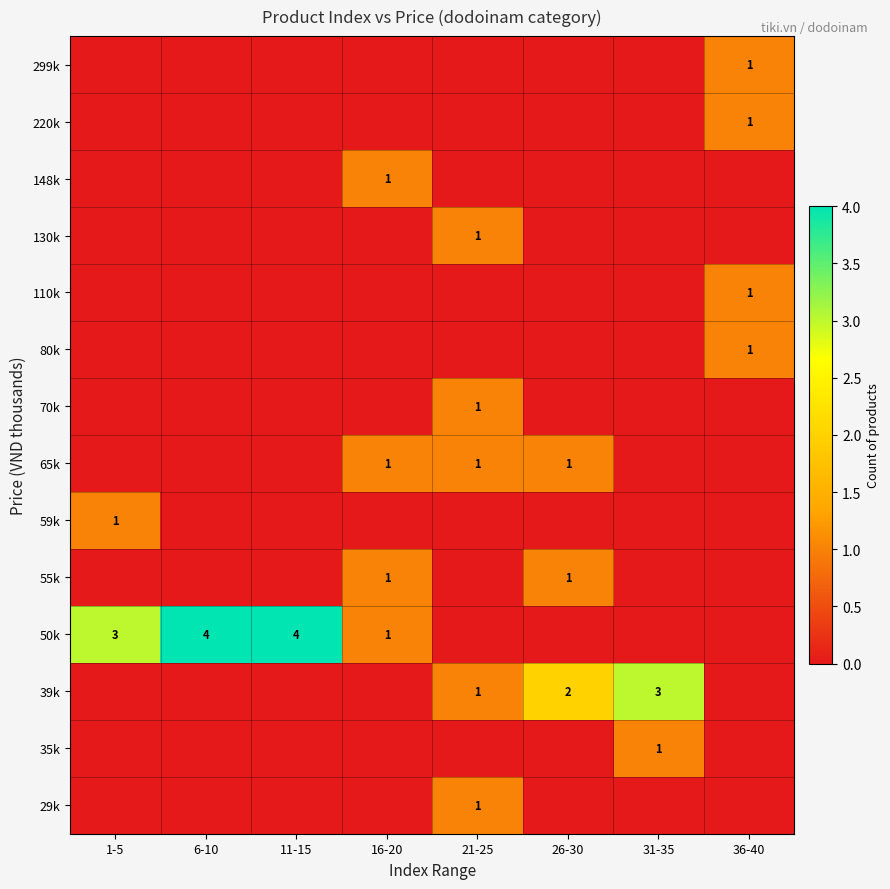

How many data points does each series have?

8